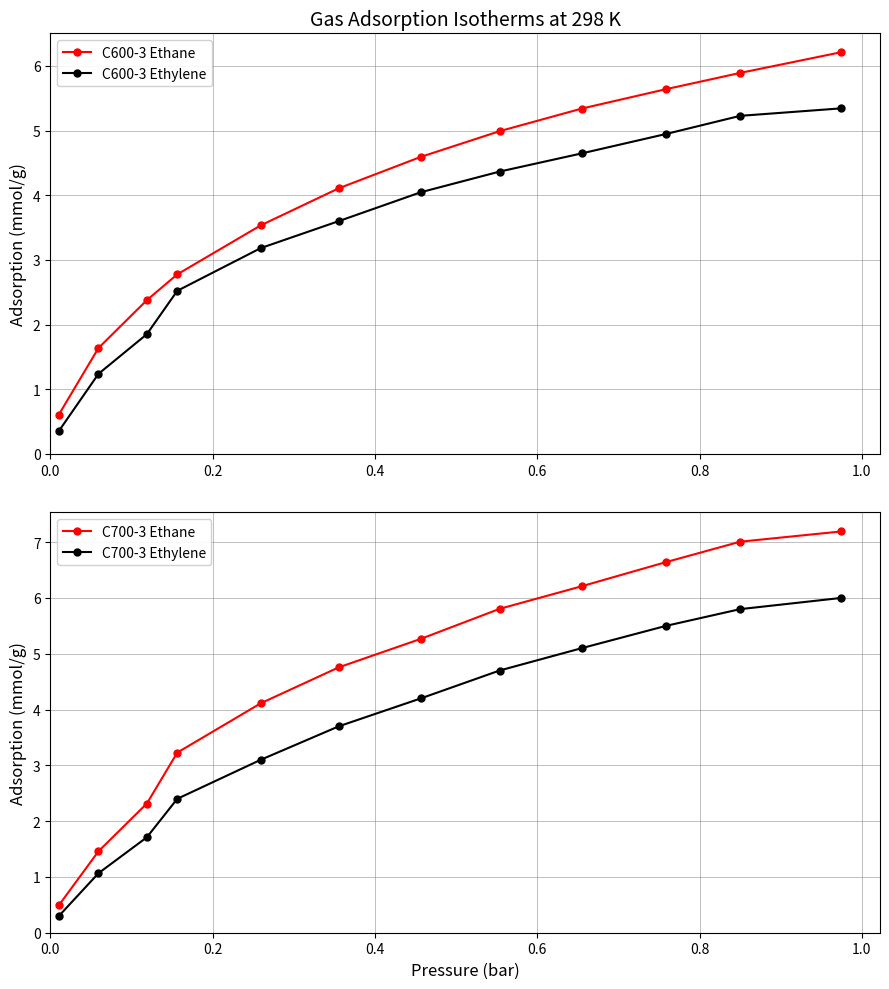

What is the value of the C700-3 Ethane point at the 8th from the left?

5.8